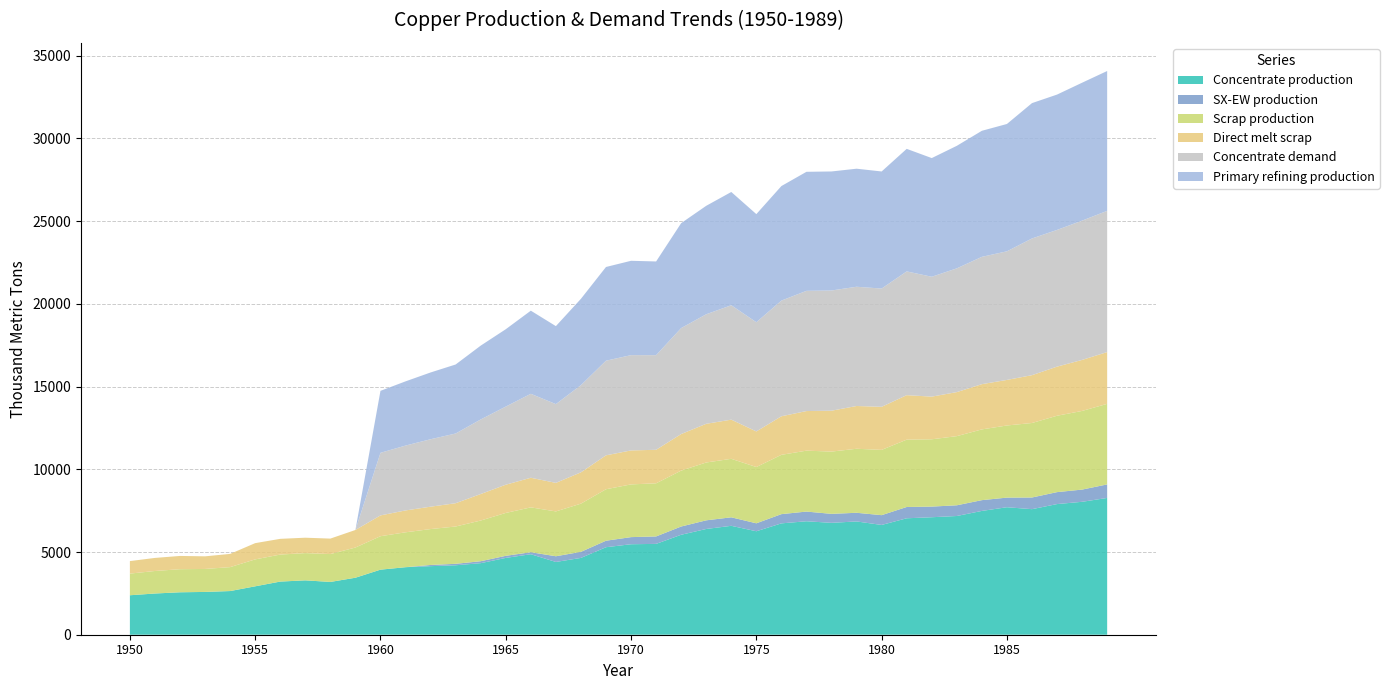

Reading left to right, transcribe all the data shown in this chart.

Concentrate production: 1950=2385.7	1951=2491.7	1952=2565.9	1953=2587.0	1954=2639.9	1955=2926.2	1956=3212.5	1957=3286.6	1958=3191.1	1959=3445.6	1960=3933.3	1961=4081.7	1962=4145.3	1963=4198.2	1964=4325.4	1965=4643.5	1966=4866.1	1967=4399.4	1968=4643.2	1969=5290.1	1970=5470.3	1971=5491.4	1972=6042.8	1973=6392.7	1974=6583.5	1975=6254.7	1976=6731.9	1977=6859.0	1978=6763.5	1979=6848.3	1980=6636.1	1981=7039.0	1982=7102.6	1983=7176.7	1984=7484.2	1985=7706.8	1986=7590.1	1987=7897.6	1988=8035.4	1989=8268.6
SX-EW production: 1950=0.0	1951=0.0	1952=0.0	1953=0.0	1954=0.0	1955=0.0	1956=0.0	1957=0.0	1958=0.0	1959=0.0	1960=0.0	1961=0.0	1962=70.7	1963=87.8	1964=117.6	1965=125.5	1966=120.9	1967=343.6	1968=366.8	1969=391.9	1970=429.7	1971=449.6	1972=498.2	1973=522.3	1974=513.5	1975=480.3	1976=557.1	1977=585.0	1978=542.5	1979=522.7	1980=590.9	1981=682.0	1982=642.4	1983=647.3	1984=650.8	1985=581.2	1986=704.9	1987=722.4	1988=737.6	1989=817.4
Scrap production: 1950=1308.7	1951=1361.0	1952=1395.2	1953=1388.9	1954=1446.5	1955=1627.9	1956=1633.0	1957=1647.9	1958=1684.8	1959=1824.9	1960=2021.8	1961=2109.3	1962=2171.0	1963=2256.0	1964=2460.1	1965=2593.1	1966=2711.5	1967=2710.9	1968=2913.9	1969=3112.3	1970=3186.9	1971=3212.0	1972=3379.8	1973=3496.4	1974=3536.5	1975=3401.8	1976=3585.5	1977=3682.6	1978=3765.3	1979=3870.2	1980=3946.5	1981=4071.8	1982=4069.4	1983=4180.1	1984=4276.9	1985=4360.8	1986=4503.9	1987=4616.8	1988=4755.4	1989=4869.5
Direct melt scrap: 1950=756.1	1951=790.0	1952=801.3	1953=762.9	1954=799.0	1955=981.9	1956=950.2	1957=929.9	1958=934.5	1959=1060.8	1960=1257.2	1961=1322.0	1962=1352.5	1963=1407.5	1964=1601.7	1965=1705.9	1966=1789.6	1967=1724.8	1968=1892.4	1969=2049.2	1970=2053.6	1971=2025.4	1972=2209.6	1973=2338.6	1974=2367.6	1975=2150.8	1976=2330.2	1977=2393.6	1978=2470.2	1979=2584.9	1980=2603.1	1981=2688.1	1982=2578.2	1983=2661.8	1984=2734.3	1985=2753.6	1986=2890.1	1987=2969.1	1988=3083.2	1989=3130.0
Concentrate demand: 1950=0.0	1951=0.0	1952=0.0	1953=0.0	1954=0.0	1955=0.0	1956=0.0	1957=0.0	1958=0.0	1959=0.0	1960=3784.0	1961=3920.8	1962=4077.3	1963=4214.1	1964=4507.9	1965=4723.2	1966=5075.7	1967=4761.7	1968=5271.1	1969=5721.7	1970=5760.6	1971=5721.0	1972=6406.9	1973=6622.2	1974=6915.9	1975=6601.9	1976=6993.7	1977=7267.8	1978=7267.5	1979=7208.3	1980=7149.1	1981=7482.1	1982=7246.5	1983=7481.4	1984=7696.7	1985=7774.8	1986=8264.6	1987=8264.3	1988=8420.8	1989=8538.1
Primary refining production: 1950=0.0	1951=0.0	1952=0.0	1953=0.0	1954=0.0	1955=0.0	1956=0.0	1957=0.0	1958=0.0	1959=0.0	1960=3746.1	1961=3881.6	1962=4036.6	1963=4172.0	1964=4462.8	1965=4675.9	1966=5025.0	1967=4714.0	1968=5218.4	1969=5664.5	1970=5703.0	1971=5663.8	1972=6342.8	1973=6556.0	1974=6846.8	1975=6535.9	1976=6923.7	1977=7195.1	1978=7194.8	1979=7136.2	1980=7077.6	1981=7407.3	1982=7174.0	1983=7406.6	1984=7619.8	1985=7697.0	1986=8182.0	1987=8181.7	1988=8336.6	1989=8452.7